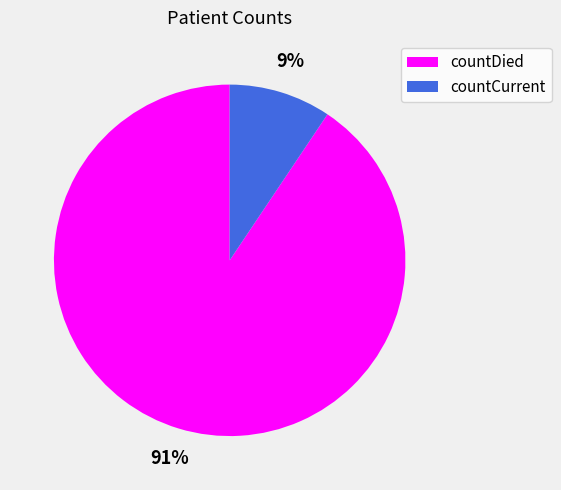

To the nearest percent, what percentage of the pie is countDied?

91%